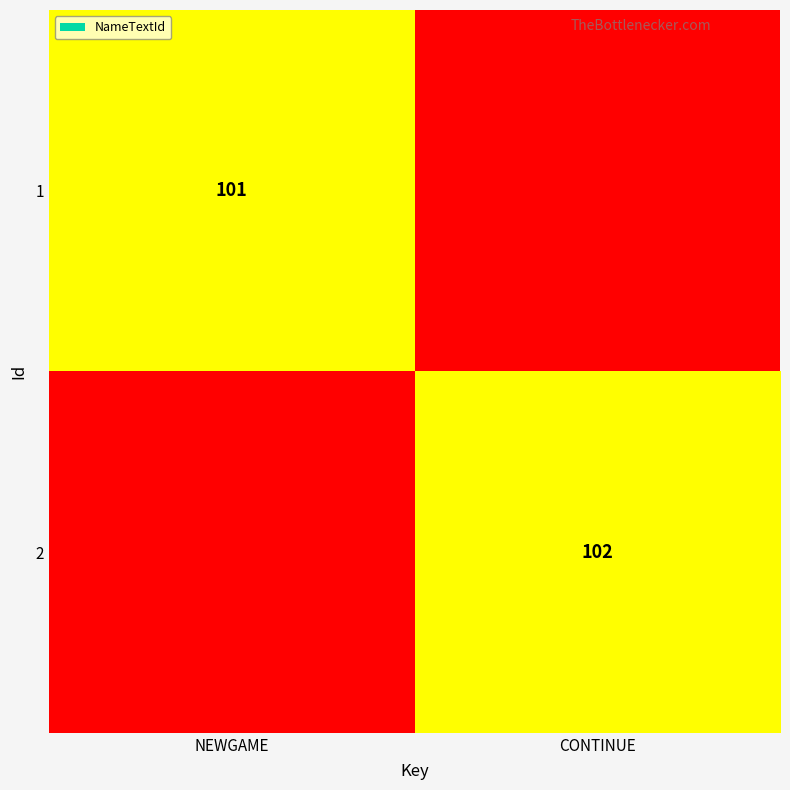

At which category does the chart reach its peak across all series?

CONTINUE